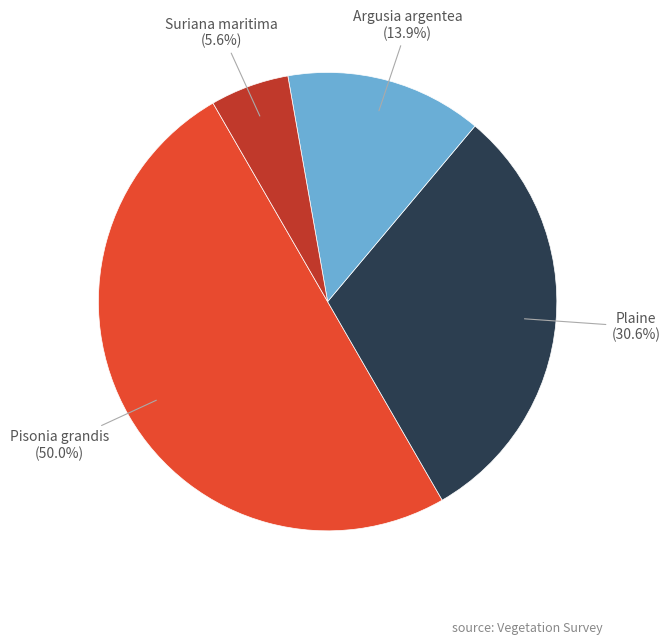

How many slices are in this pie chart?

4